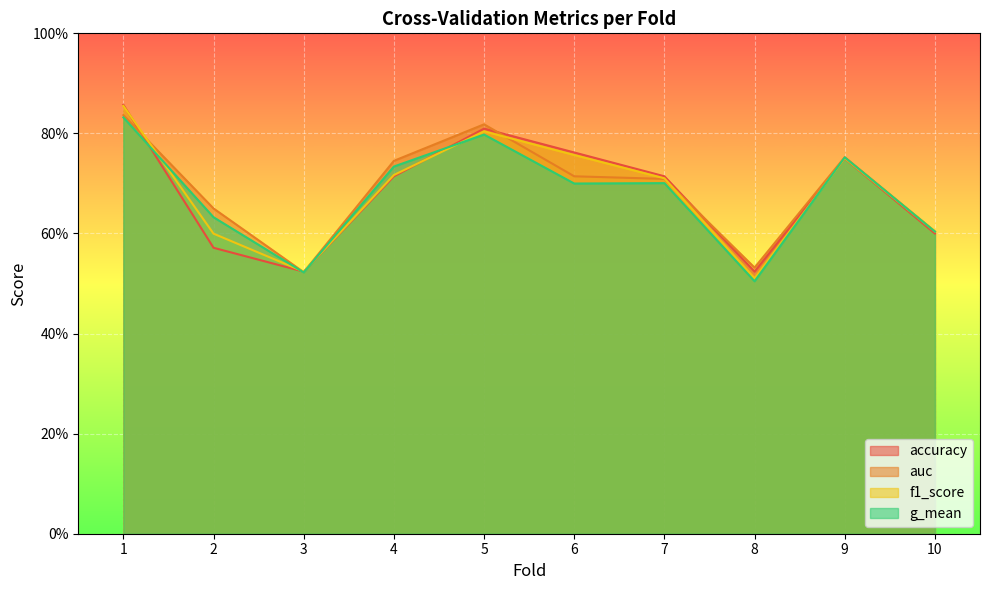

Reading left to right, what are all the values shown in this chart?

accuracy: 1=0.9	2=0.6	3=0.5	4=0.7	5=0.8	6=0.8	7=0.7	8=0.5	9=0.8	10=0.6
auc: 1=0.8	2=0.7	3=0.5	4=0.7	5=0.8	6=0.7	7=0.7	8=0.5	9=0.8	10=0.6
f1_score: 1=0.9	2=0.6	3=0.5	4=0.7	5=0.8	6=0.8	7=0.7	8=0.5	9=0.8	10=0.6
g_mean: 1=0.8	2=0.6	3=0.5	4=0.7	5=0.8	6=0.7	7=0.7	8=0.5	9=0.8	10=0.6